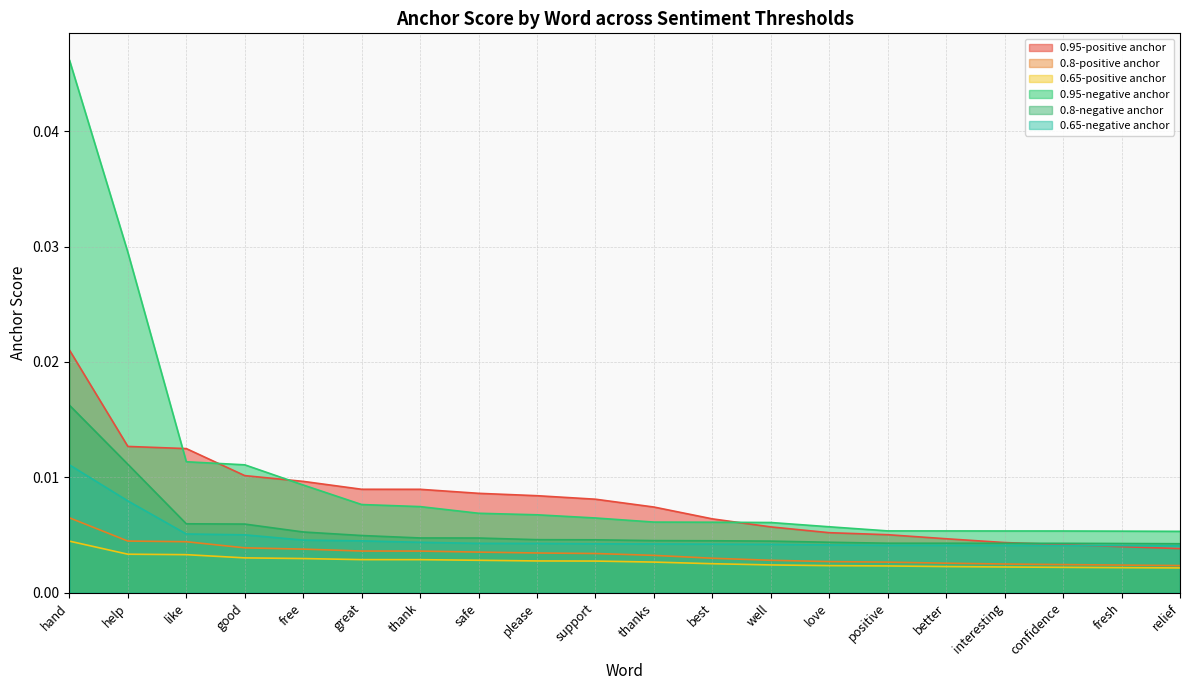

What position from the left is safe?

8